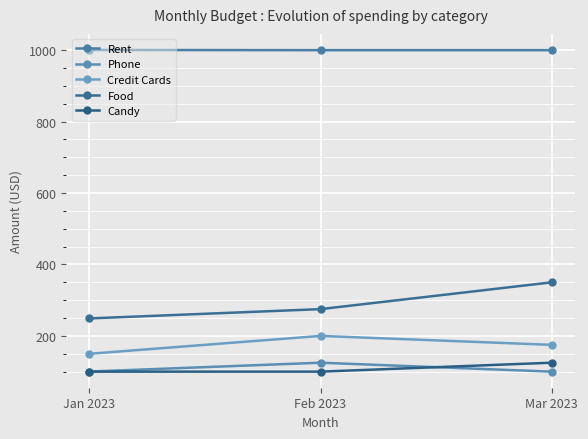

Which series has the largest range (max minus min)?

Food